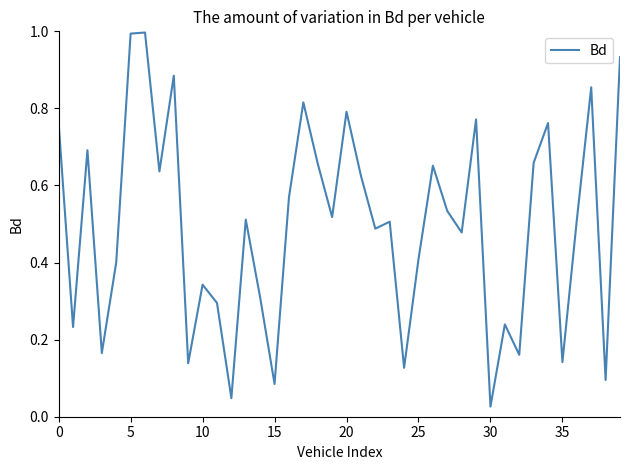

What is the maximum value shown in the chart?

1.0